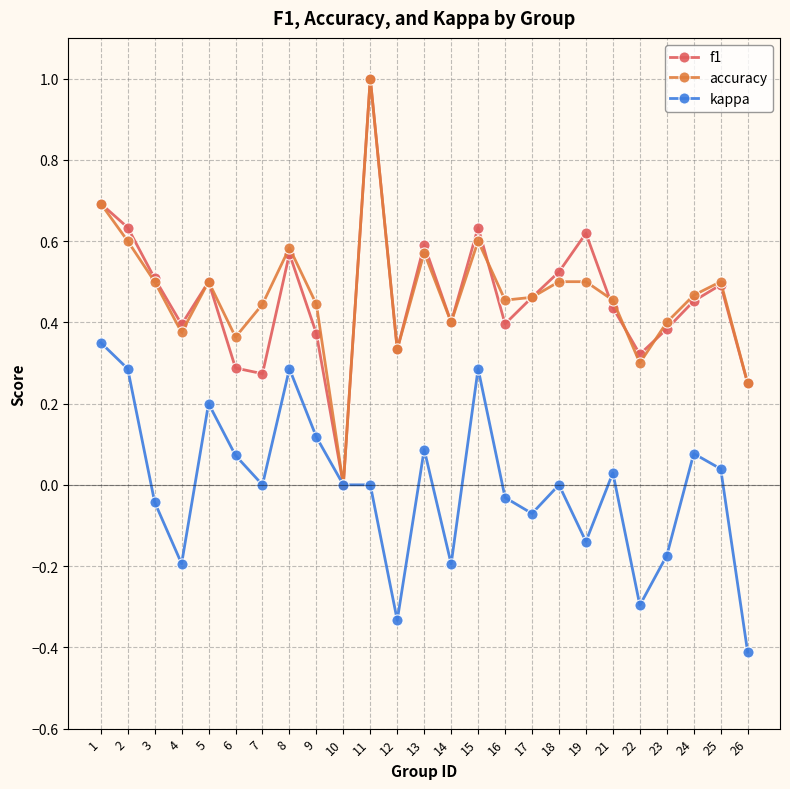

The f1 series shows 0.4 at 16. True or false?

True